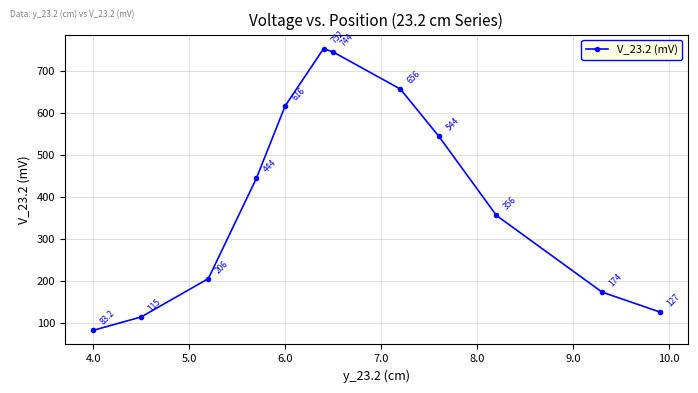

How many data points does each series have?

12